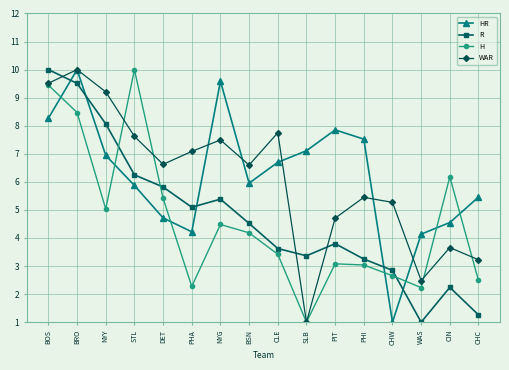

How many data points in R are less than 4?

8